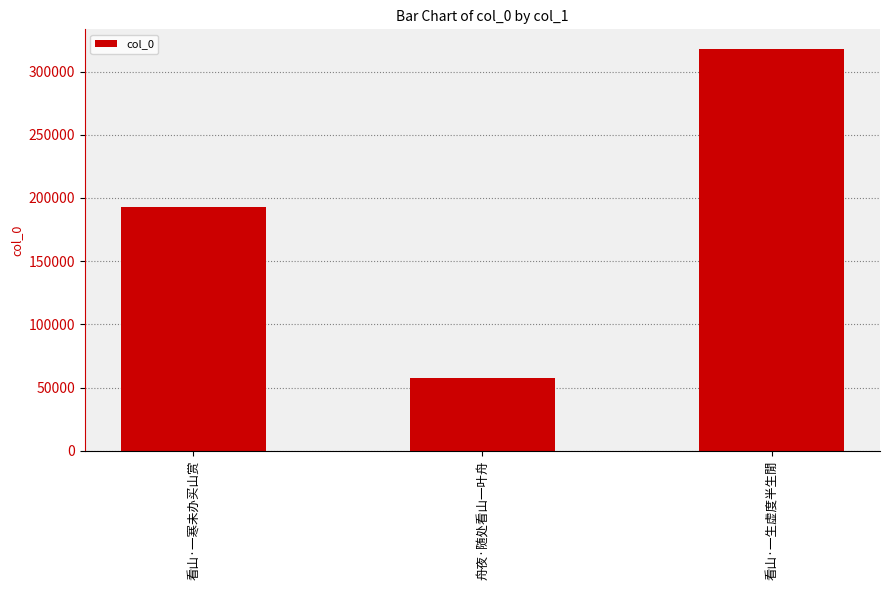

Are the bars horizontal?

No